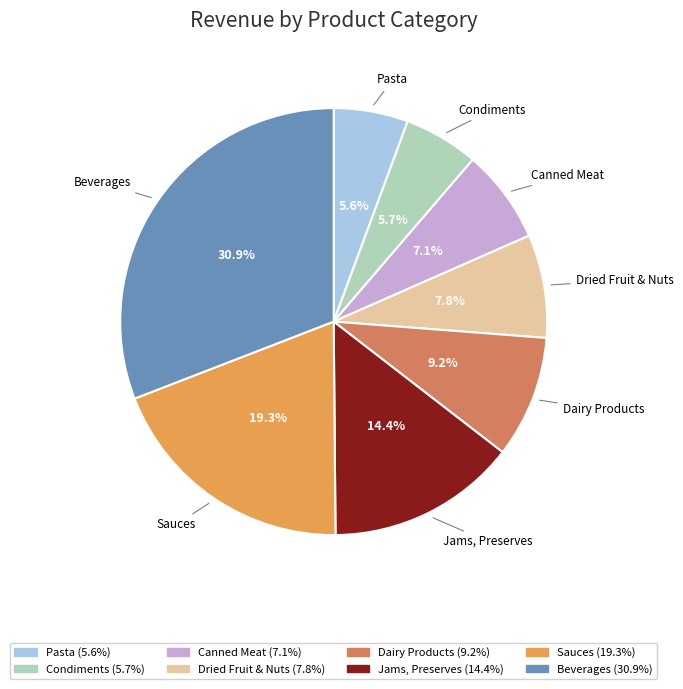

How many slices are in this pie chart?

8